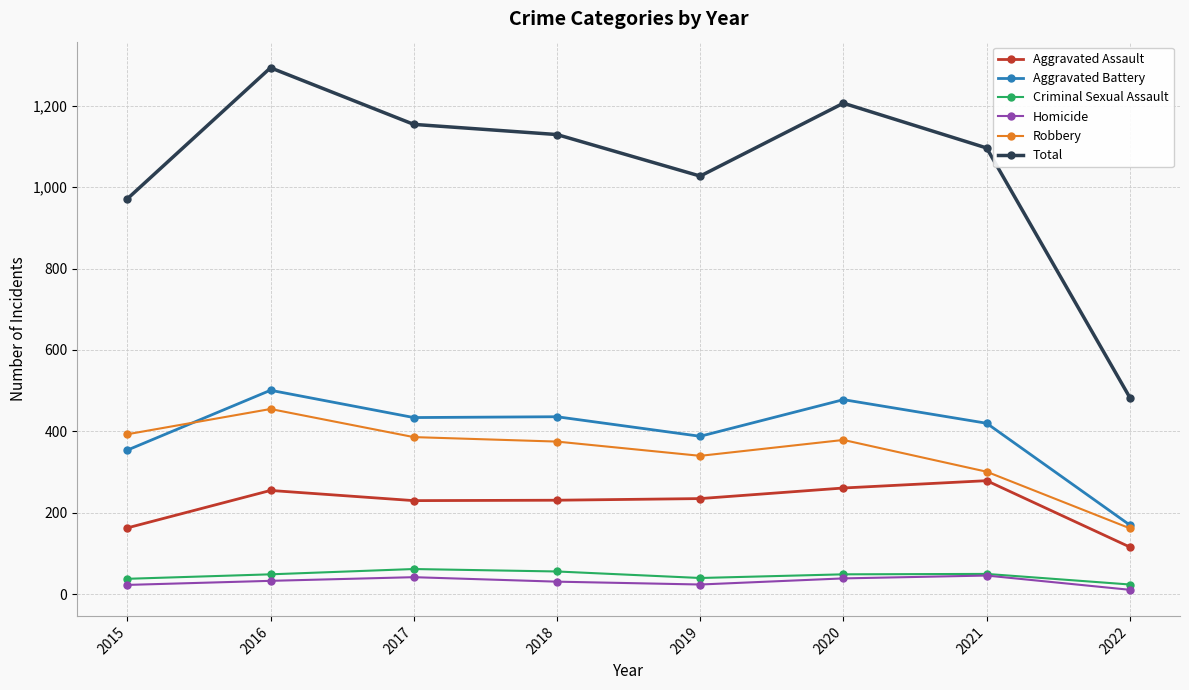

What is the average value of the Aggravated Battery series?

398